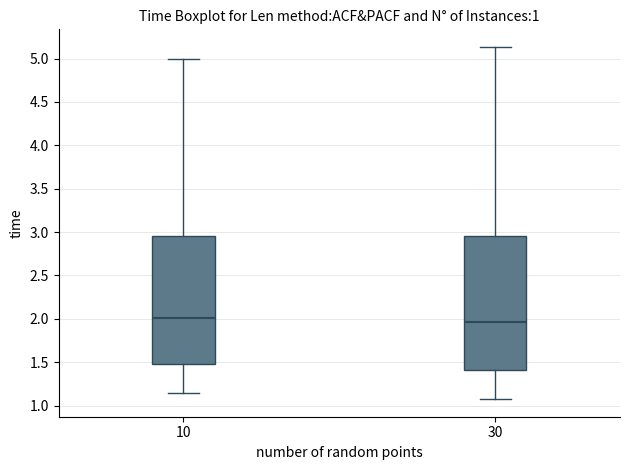

Comparing the boxes themselves (not the whiskers), which one is the tallest?

30